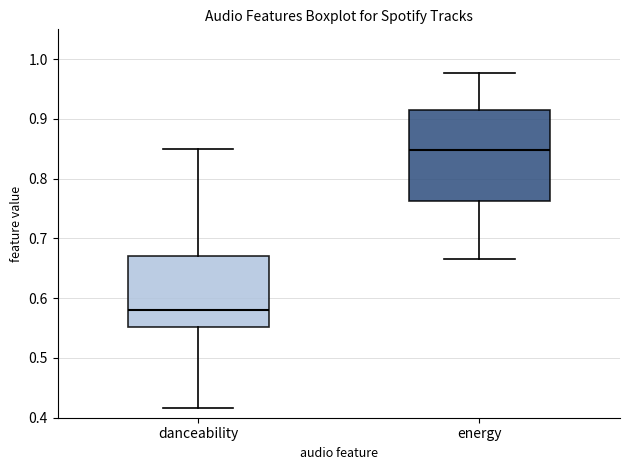

Where is the lower edge of the box for danceability on the y-axis? The values are not printed on the chart, so give them approximately, as read against the axis.

0.55